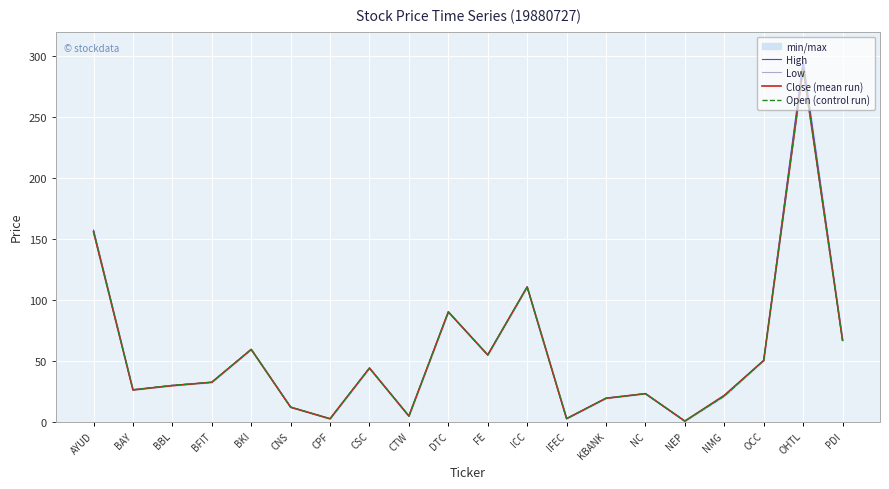

The value of High at CSC is 44.0. True or false?

True